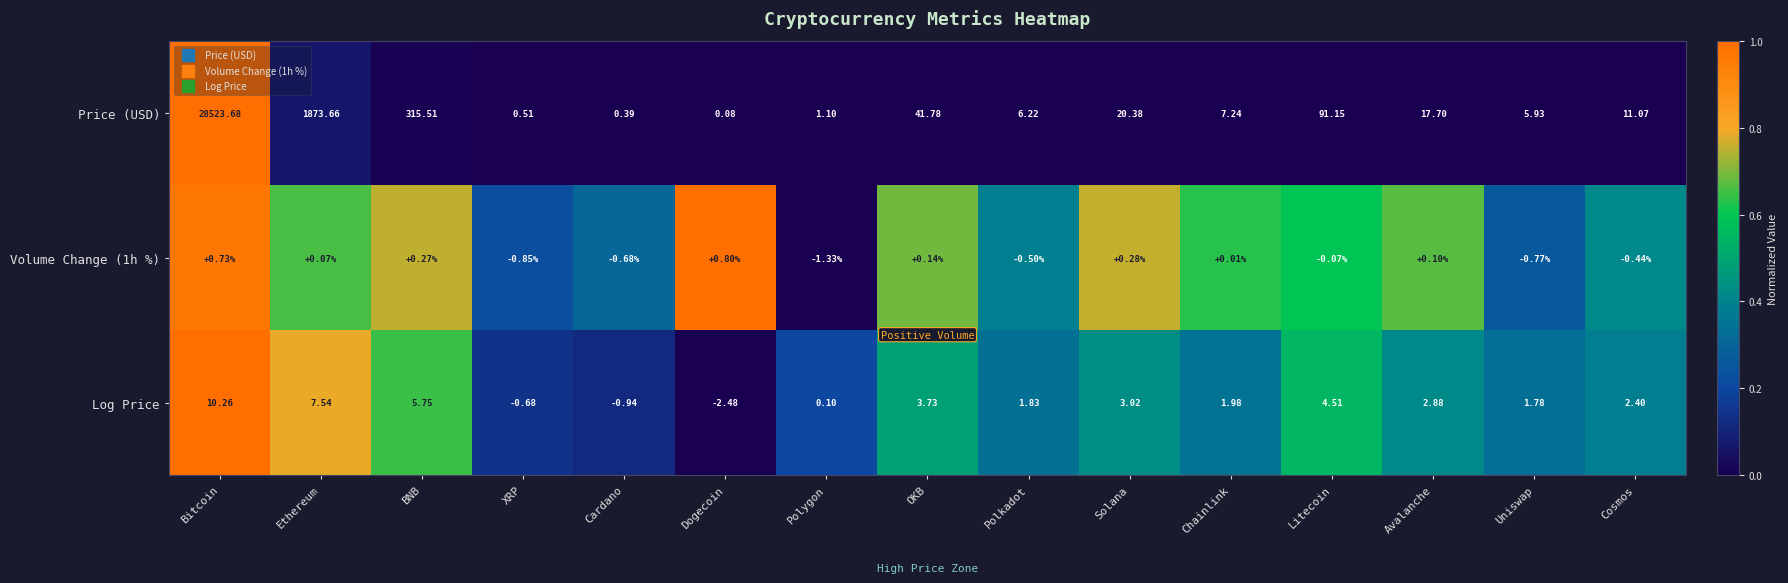

At which label does Log Price first exceed 2?

Bitcoin